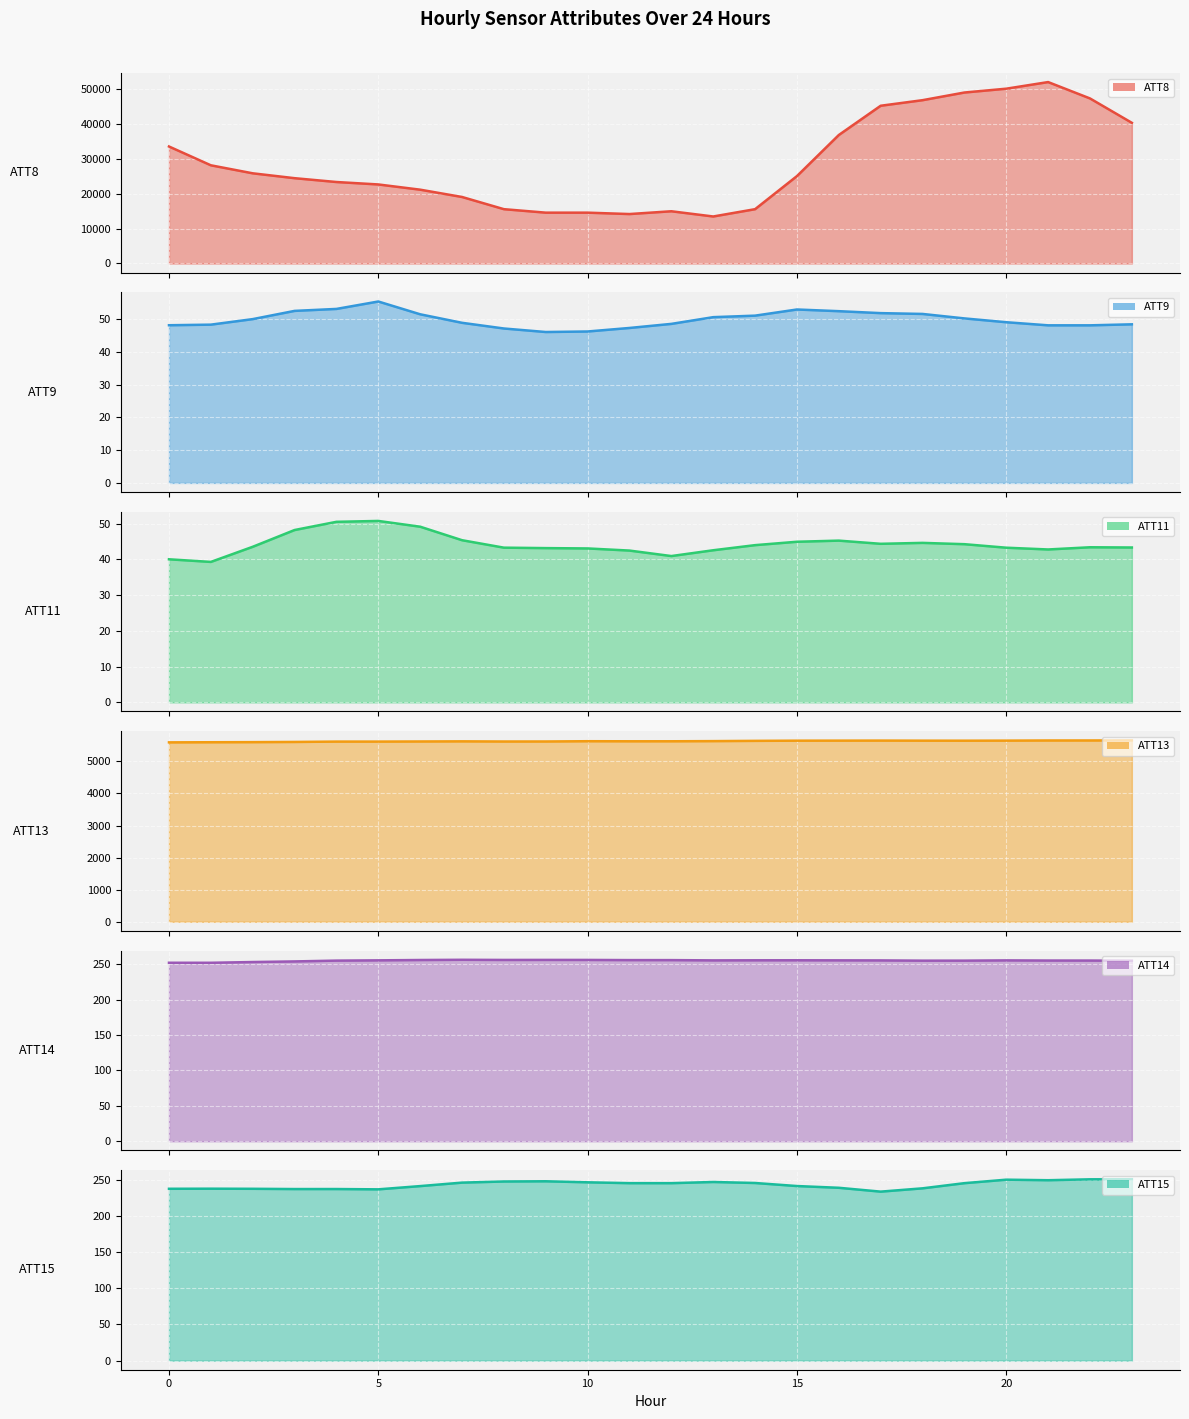

True or false: ATT13 line and ATT11 line intersect in this chart.

False